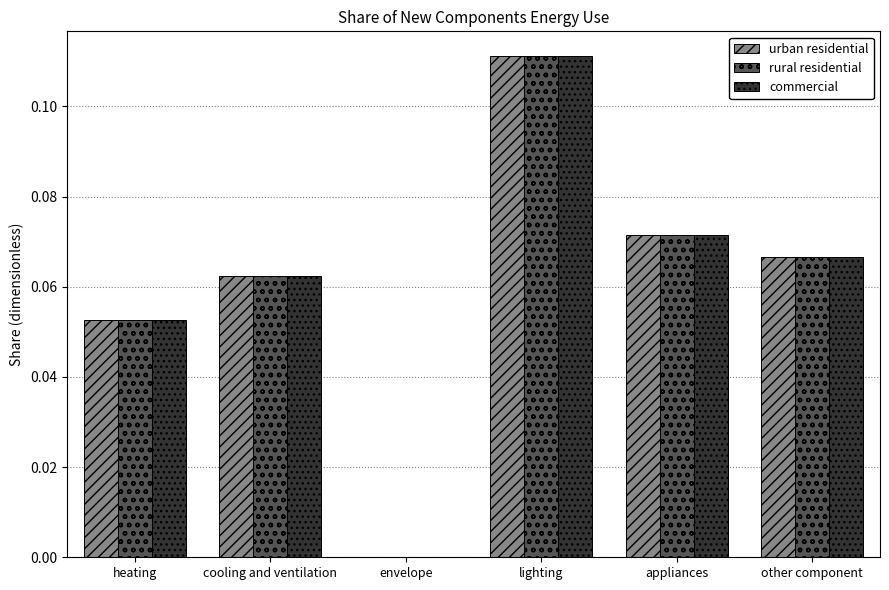

At which label is commercial closest to 0?

envelope